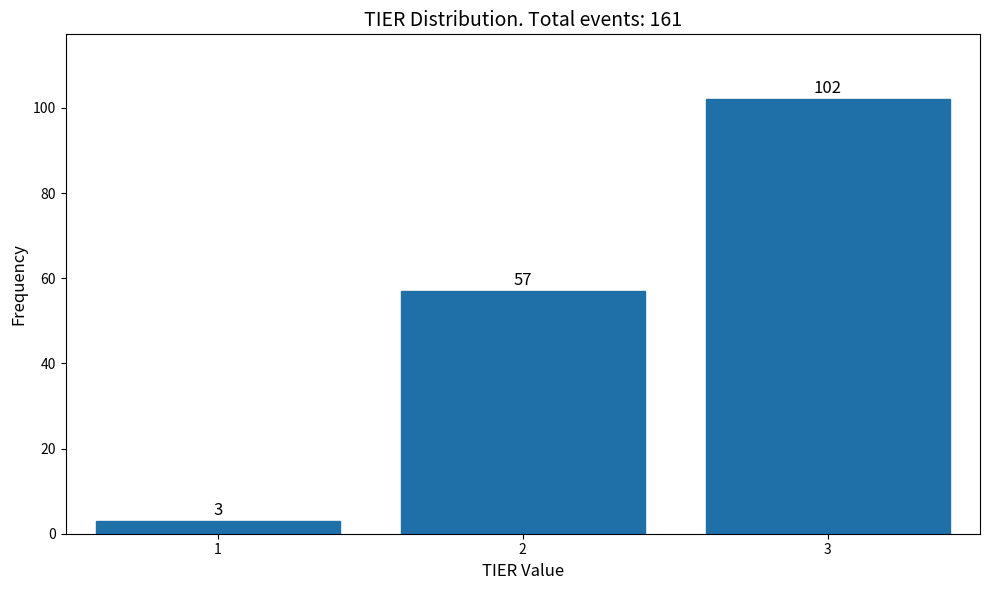

Reading right to left, extract all data points from this chart.

102	57	3